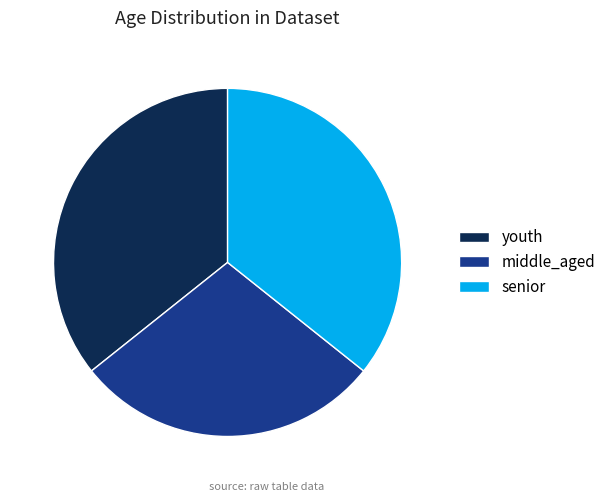

Is there a majority slice in this chart?

No